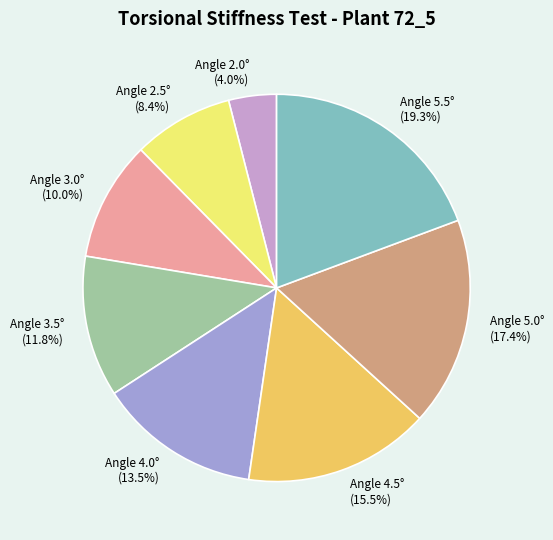

Is there a majority slice in this chart?

No